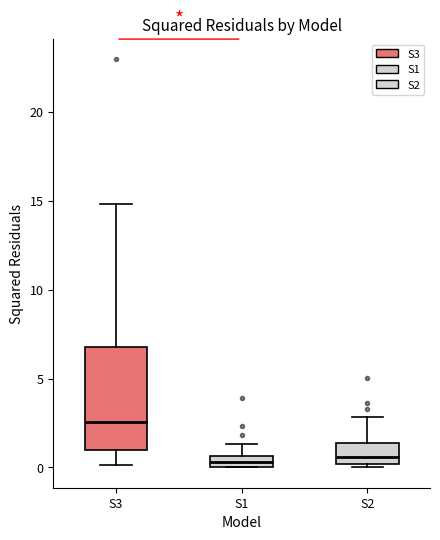

Comparing the boxes themselves (not the whiskers), which one is the tallest?

S3